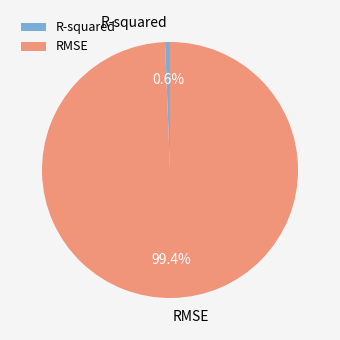

To the nearest percent, what is the average slice percentage?

50%